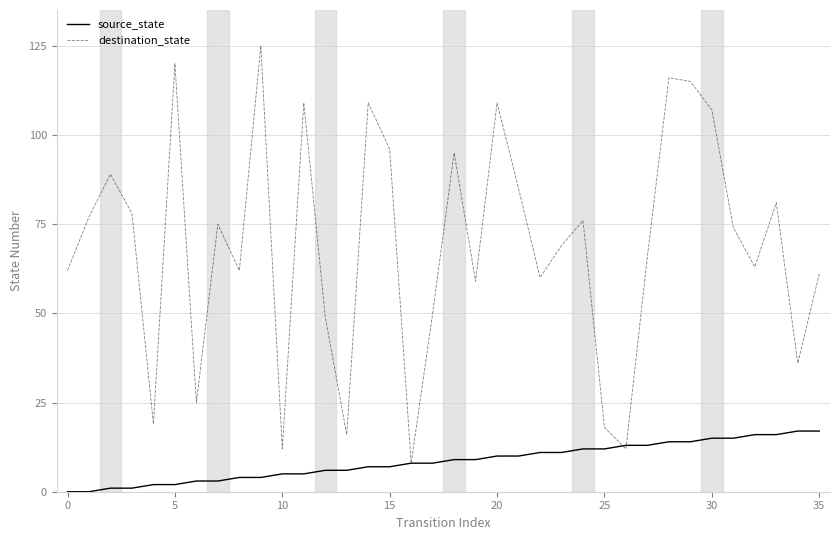

How many lines are shown in the chart?

2